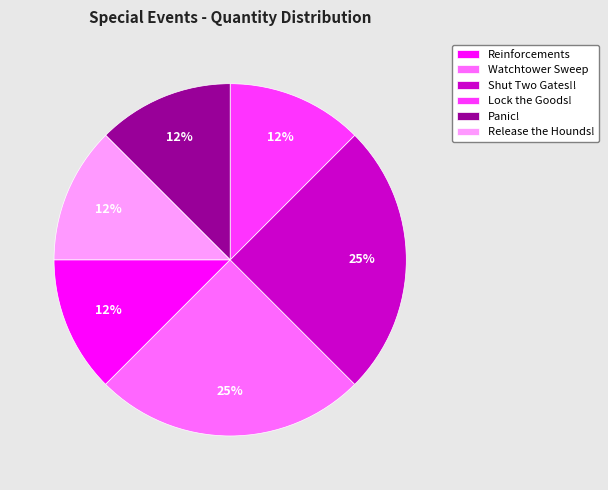

Does Release the Hounds! represent more than half of the total?

No